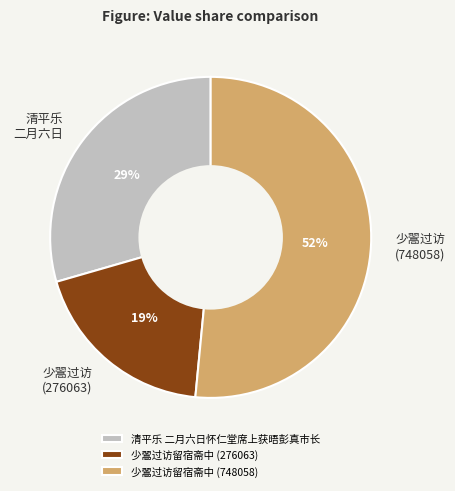

How many slices are in this pie chart?

3